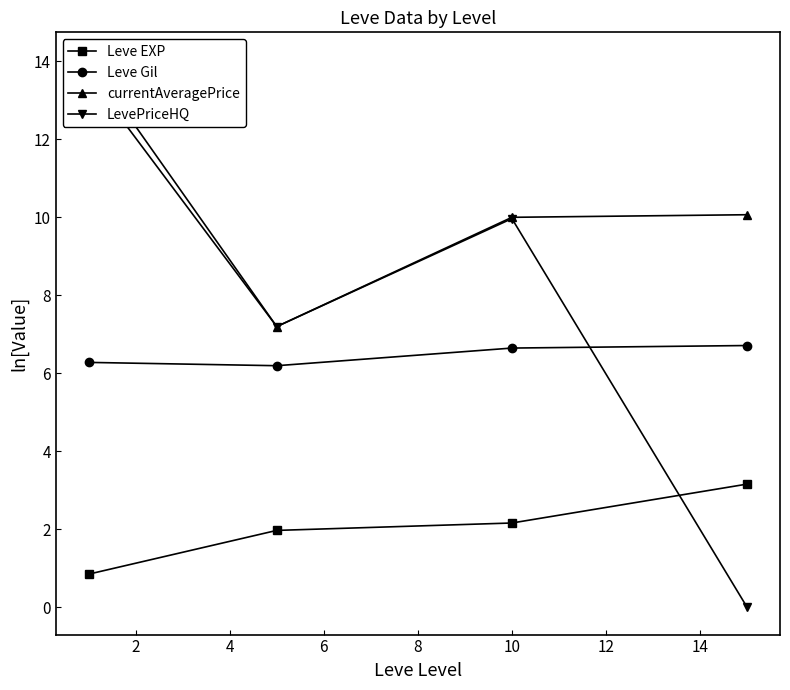

True or false: Leve EXP and Leve Gil cross at least once.

False